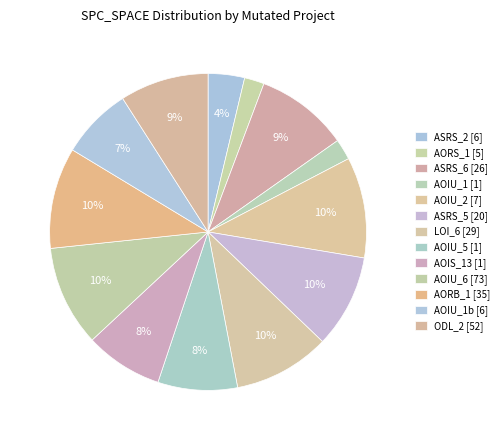

How many slices are in this pie chart?

13